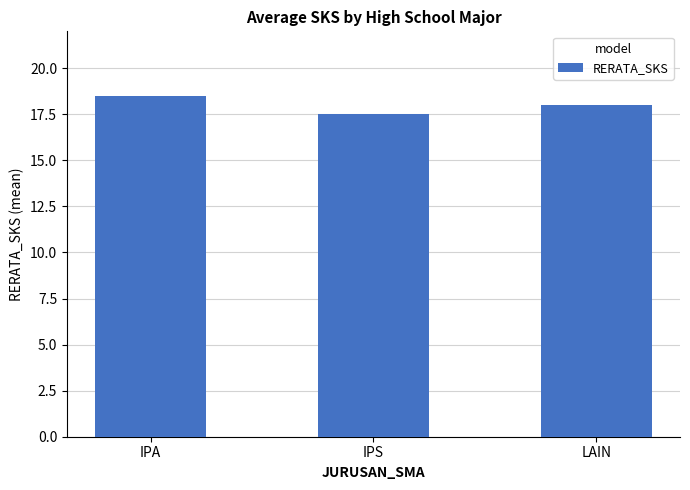

At which category does the chart reach its peak across all series?

IPA